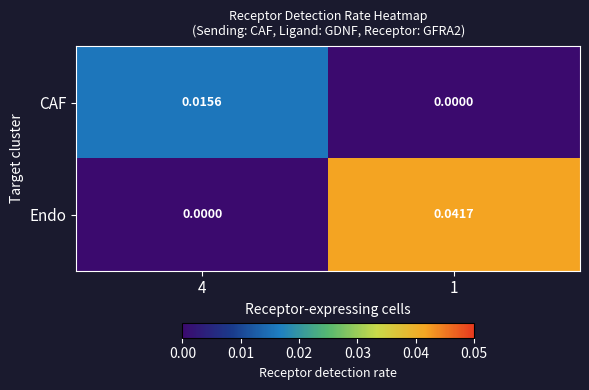

Rank the series by their average value, from highest to lowest.

Endo, CAF